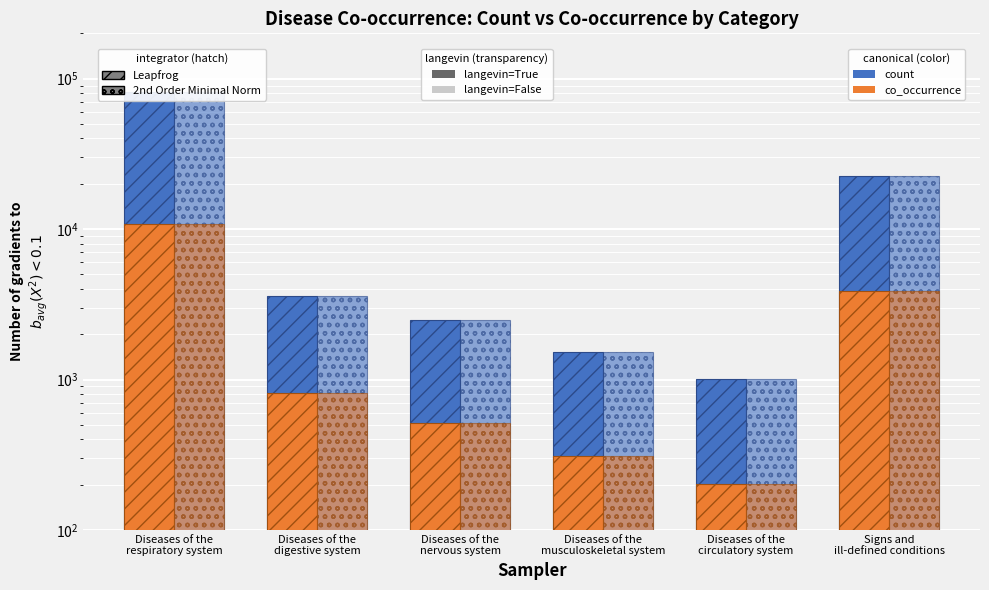

Where is Co-occurrence (Leapfrog) nearest to the value 5506?

Signs and
ill-defined conditions